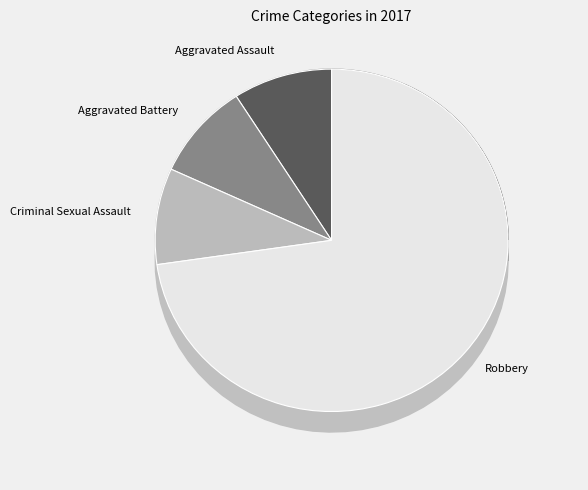

What is the total percentage of Criminal Sexual Assault and Aggravated Assault?

18.2%